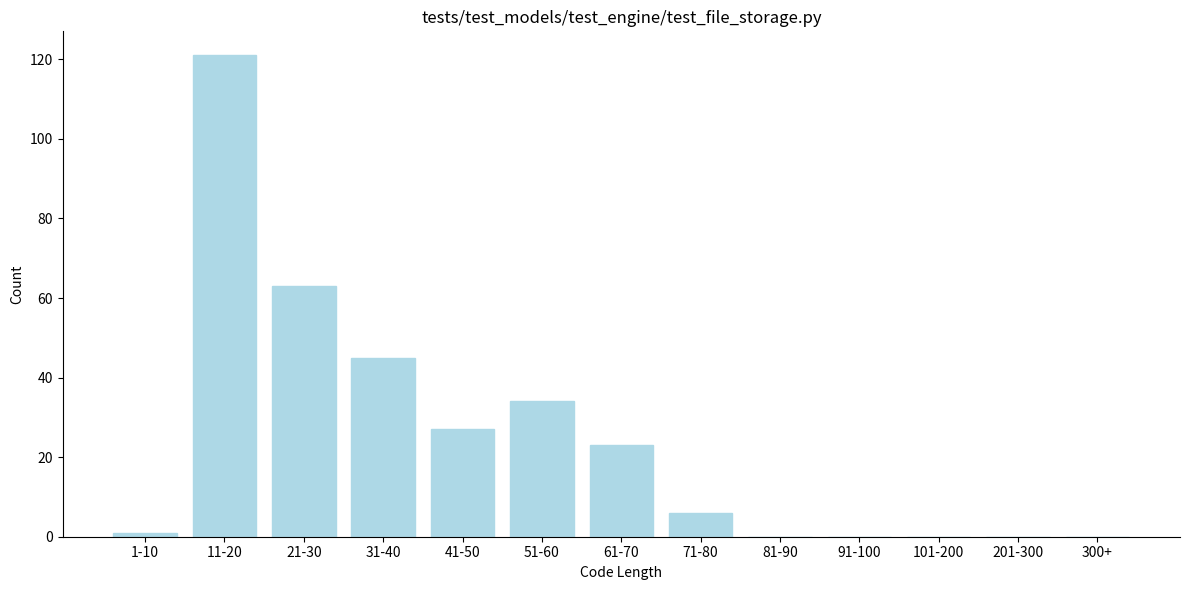

Reading left to right, transcribe all the data shown in this chart.

1-10=1	11-20=121	21-30=63	31-40=45	41-50=27	51-60=34	61-70=23	71-80=6	81-90=0	91-100=0	101-200=0	201-300=0	300+=0